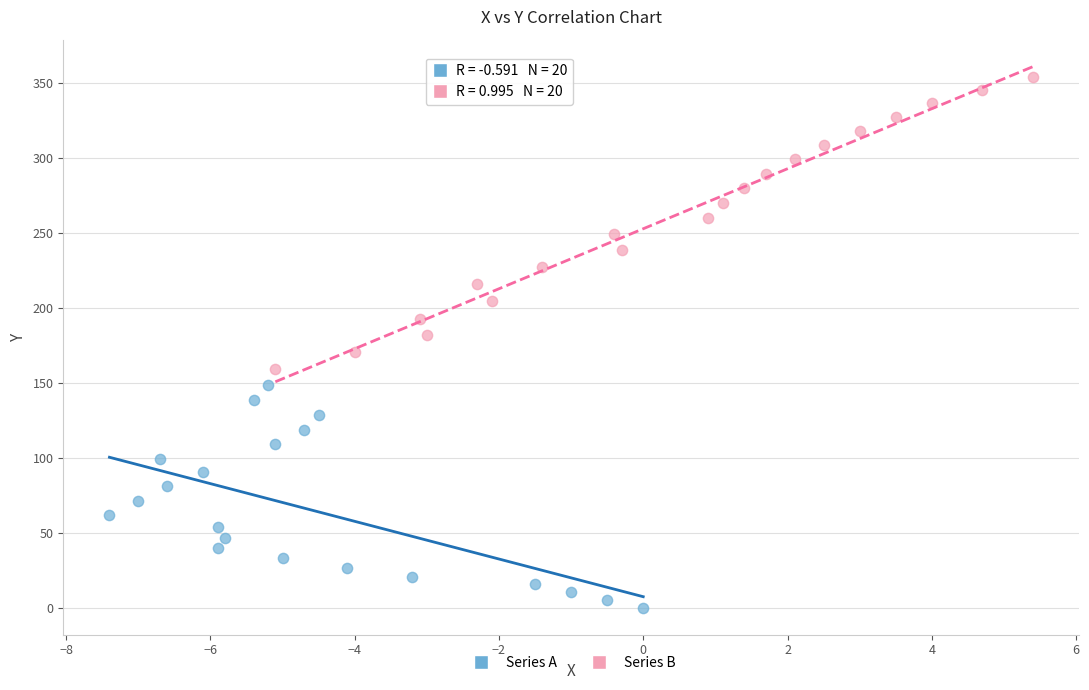

Which series contains the highest Y value?

Series B